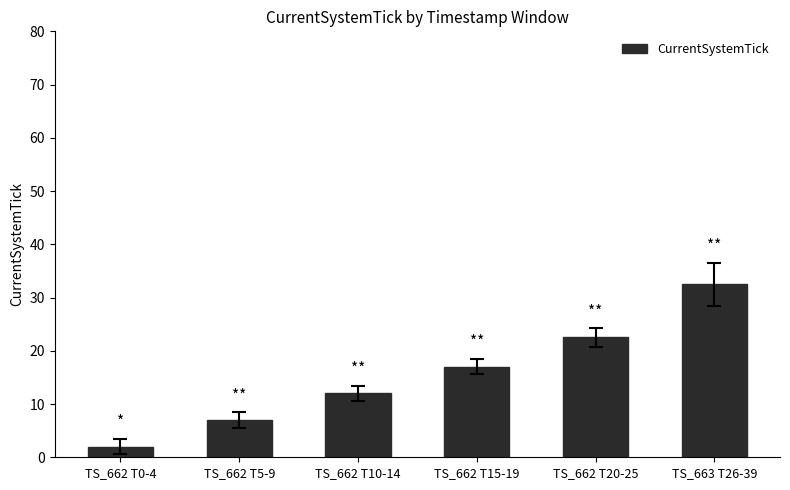

How many series are shown in this chart?

1